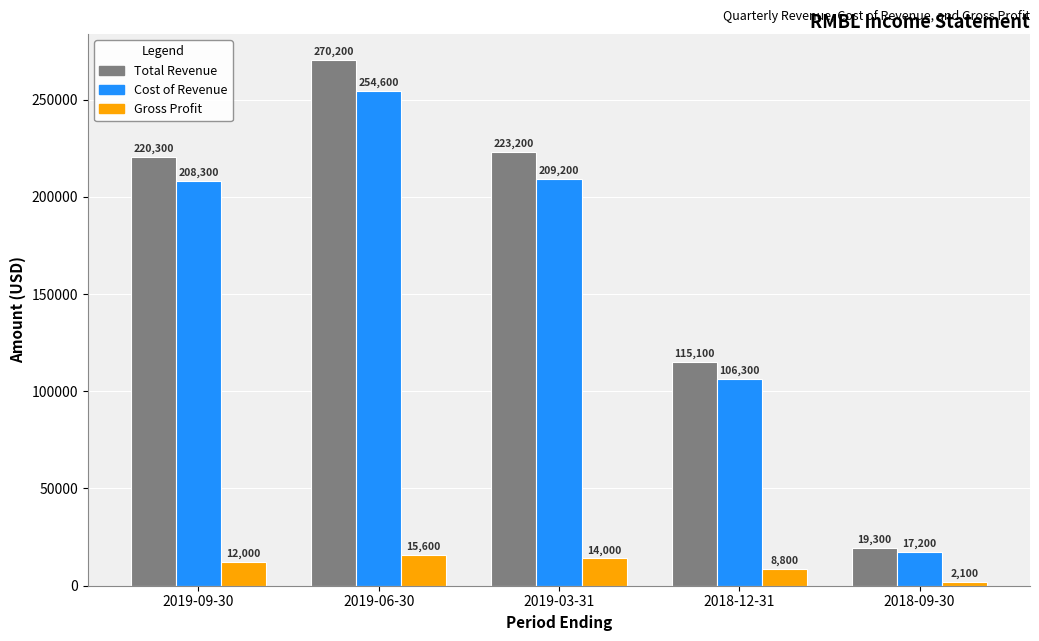

List the labels in order of Total Revenue value, smallest first.

2018-09-30, 2018-12-31, 2019-09-30, 2019-03-31, 2019-06-30